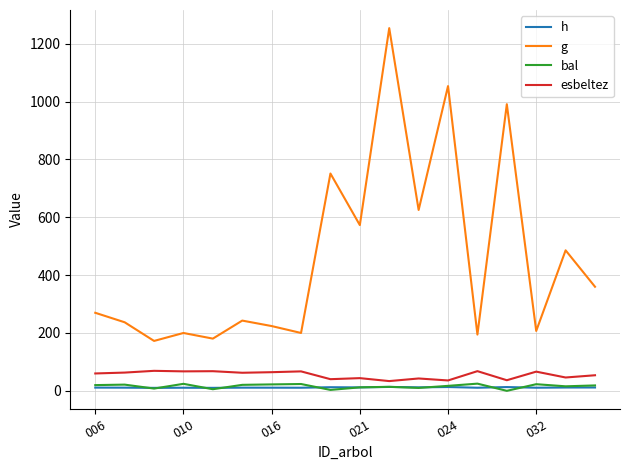

Which series has the largest total across all categories?

g